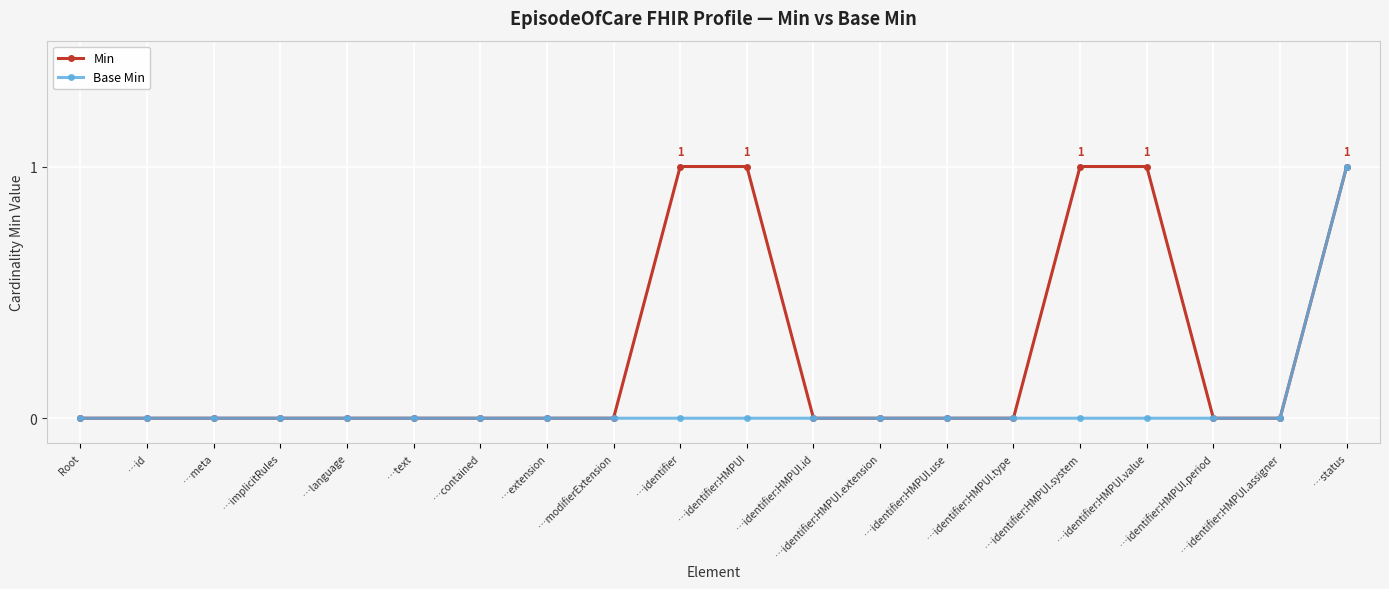

Which series has the largest total across all categories?

Min